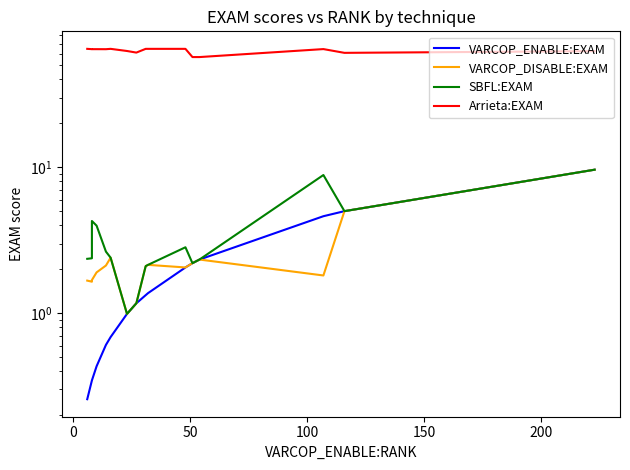

How many lines are shown in the chart?

4